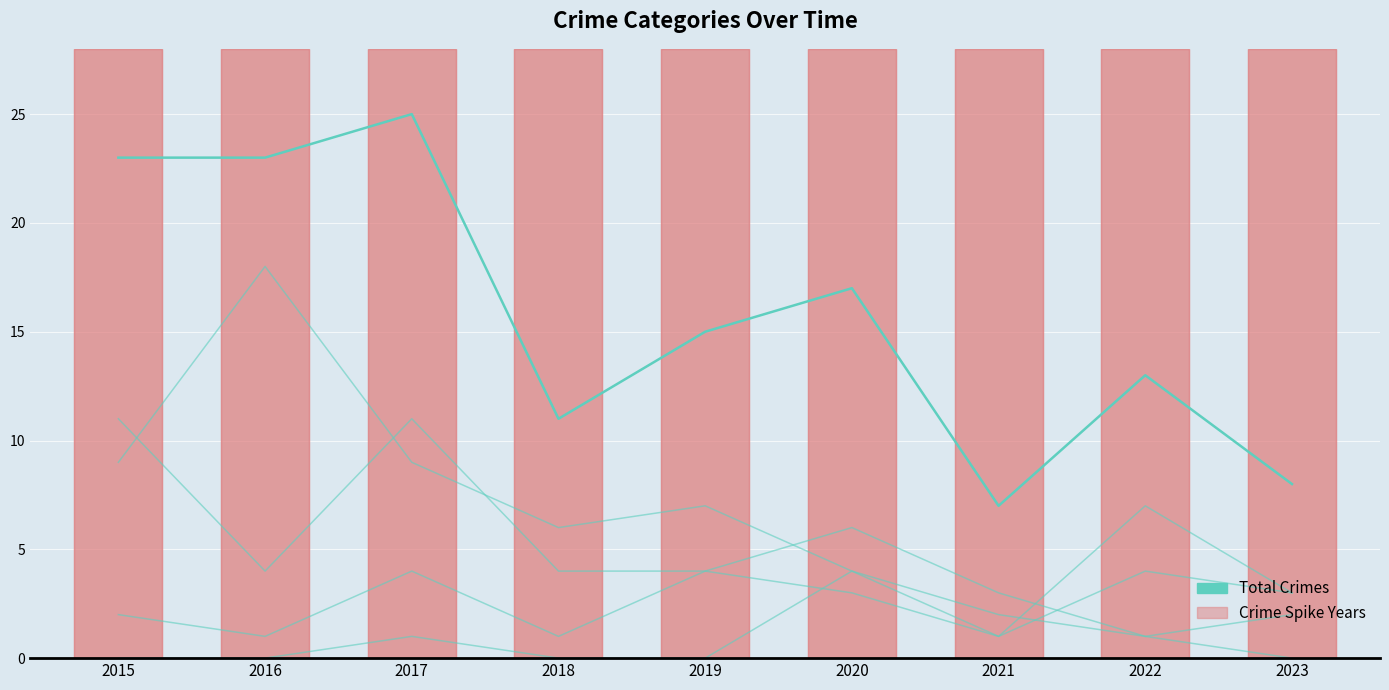

Is this an area chart (filled region under the line)?

No